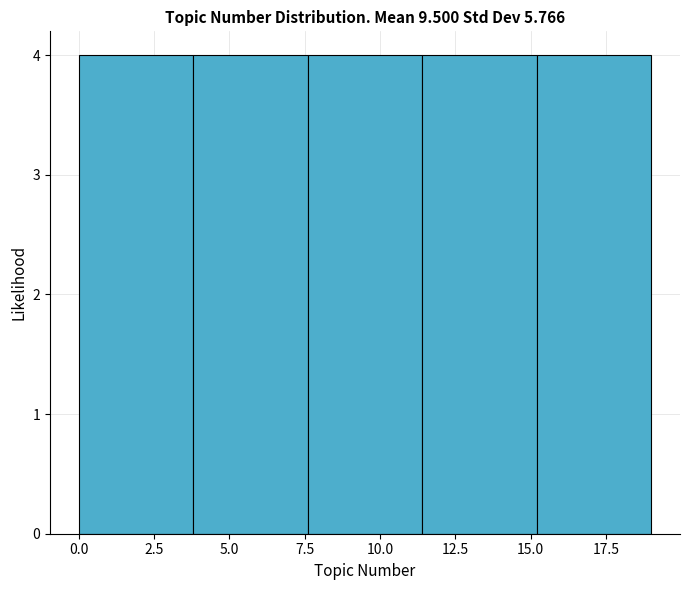

Reading left to right, transcribe this chart: for each bar, give the range it covers on the x-axis and its height. Neither the bar edges nor the heights are printed on the chart, so give them approximately, as read against the axes.

0.0 to 3.8: 4
3.8 to 7.6: 4
7.6 to 11.4: 4
11.4 to 15.2: 4
15.2 to 19.0: 4